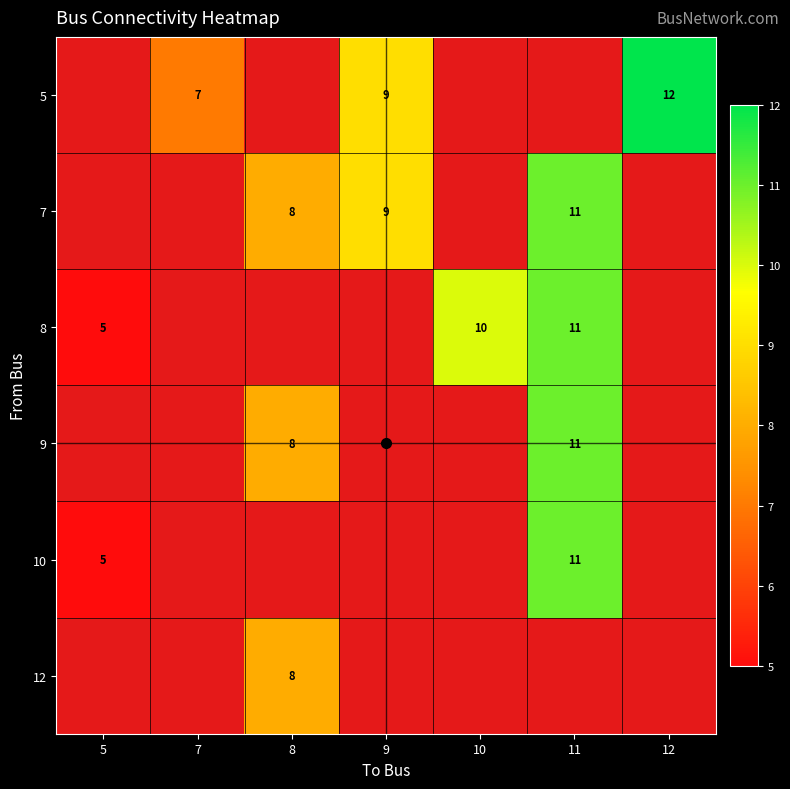

Which label corresponds to the smallest value in the chart?

5